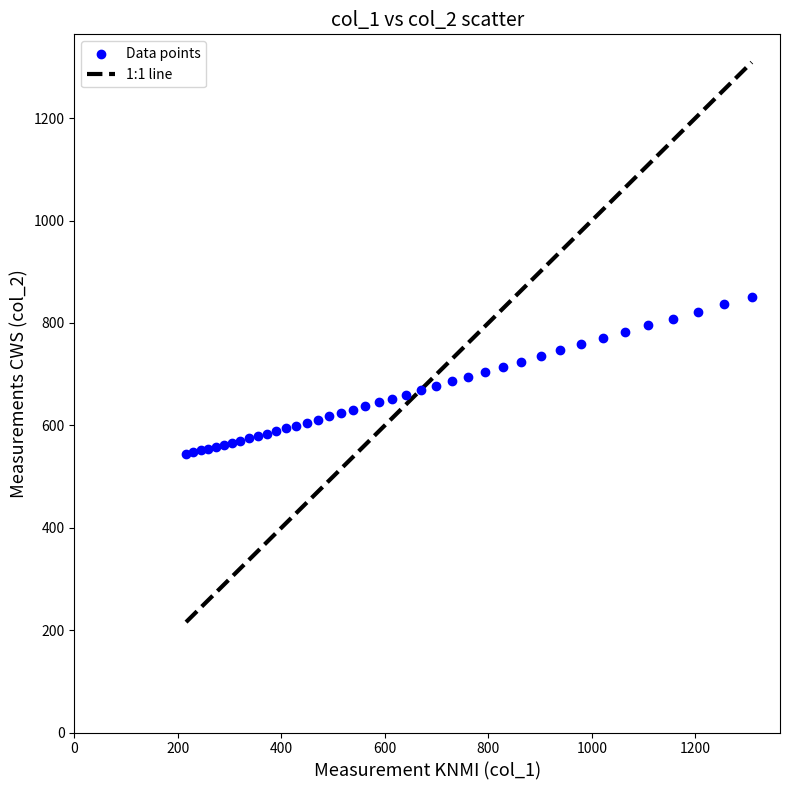

What is the range of X values (max minus min)?

1093.3